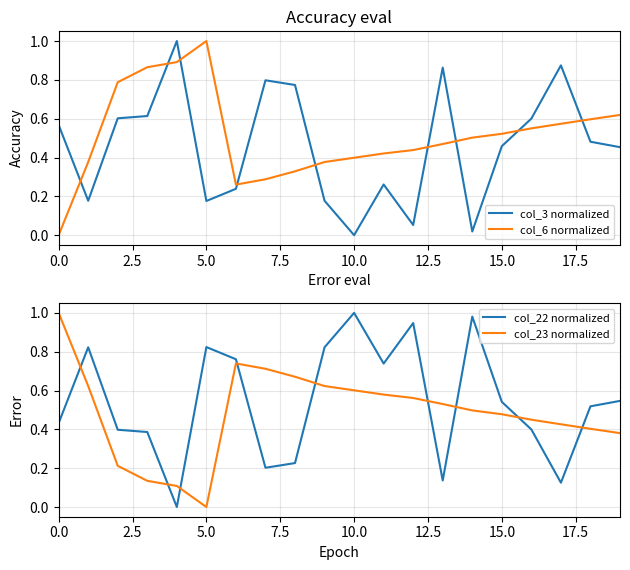

Where is the first local maximum for col_6 normalized?

5.0